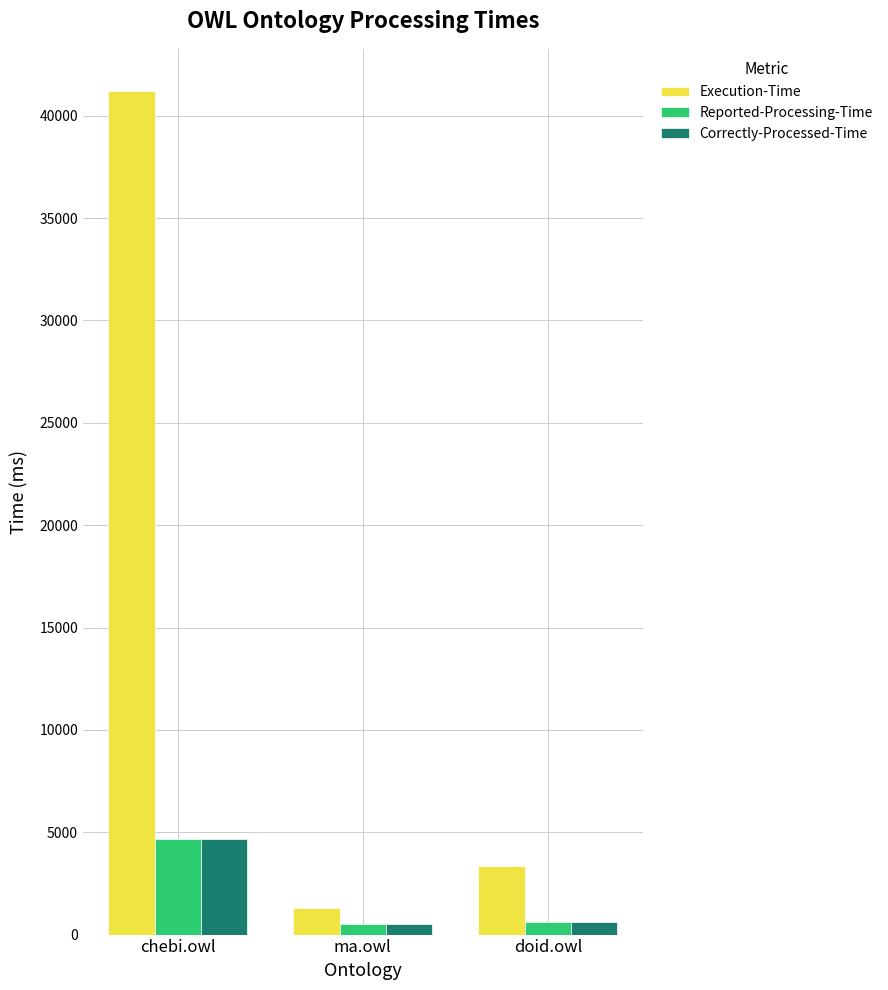

The Reported-Processing-Time series shows 4650 at chebi.owl. True or false?

True